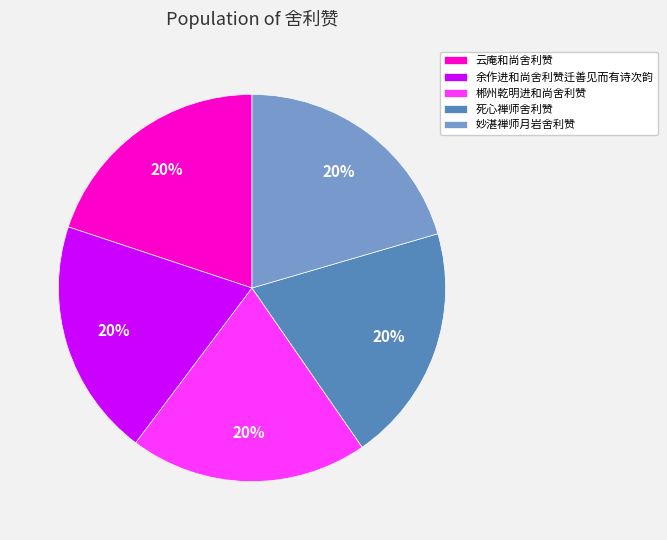

To the nearest percent, what is the average slice percentage?

20%